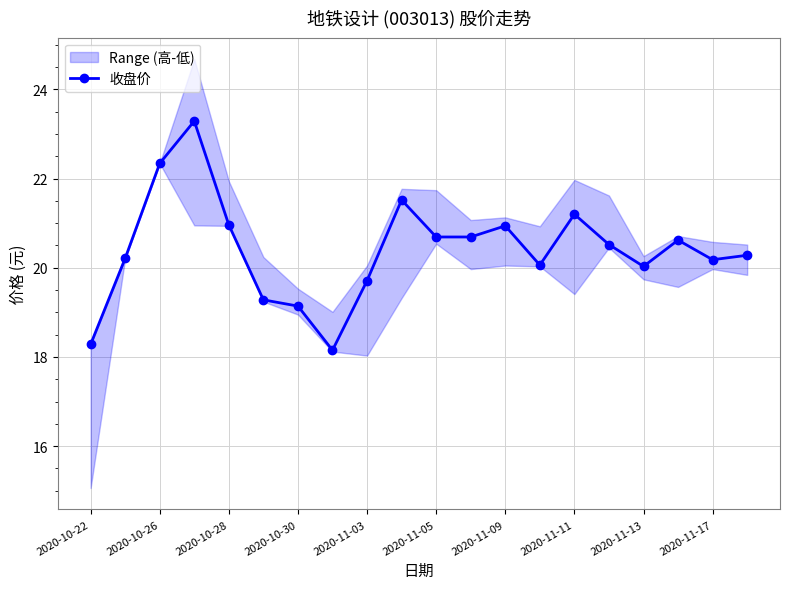

What is the highest value of the 收盘价 series?

23.3